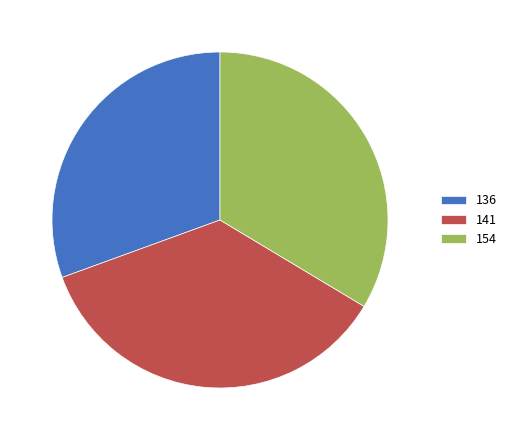

Which has a higher value, 141 or 154?

141